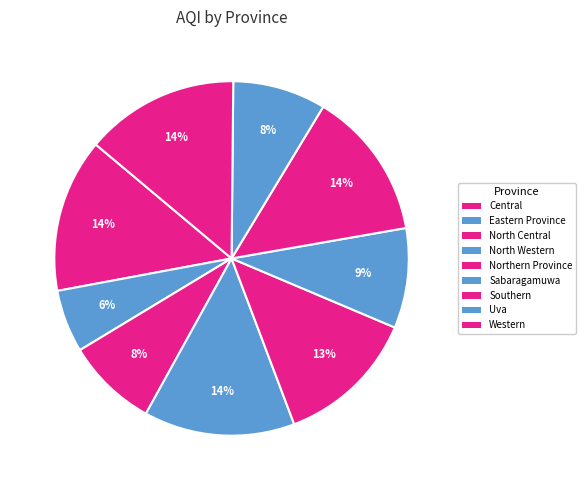

To the nearest percent, what is the average slice percentage?

11%